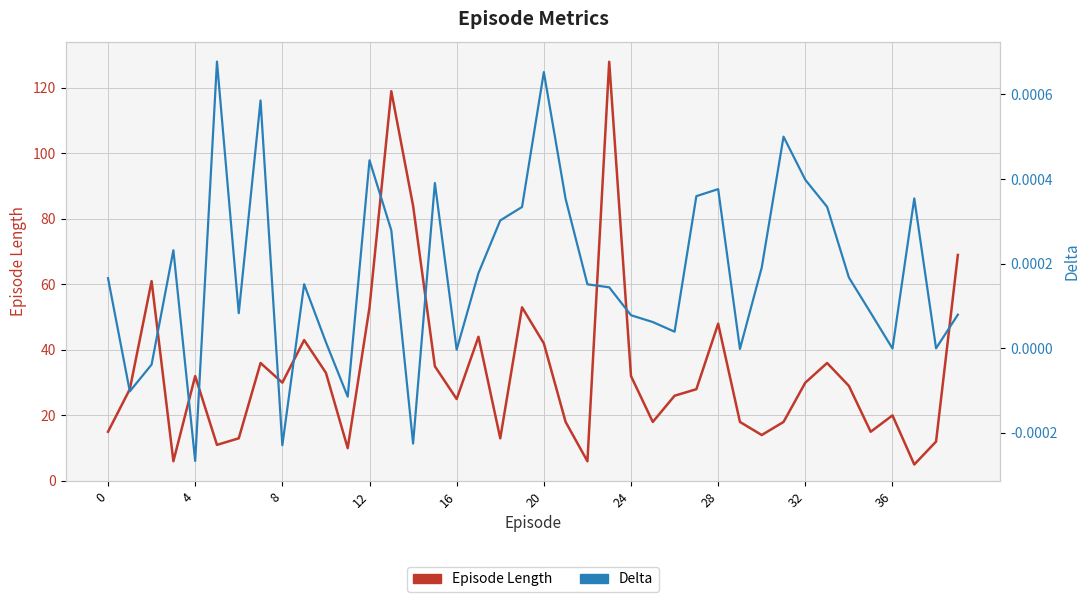

Is the value of Episode Length at 38 greater than the value of Delta at 13?

Yes